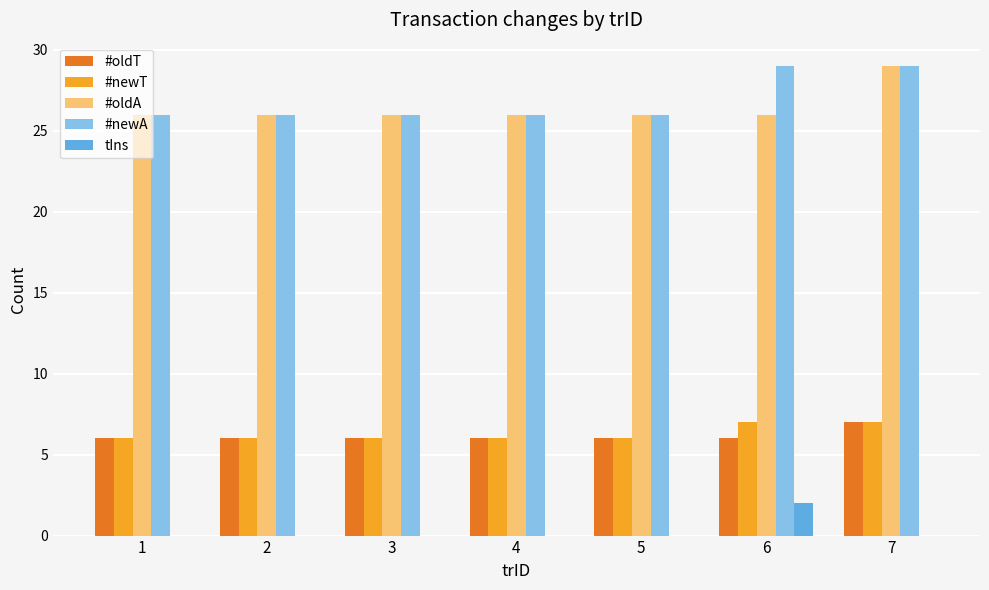

How many series are shown in this chart?

5